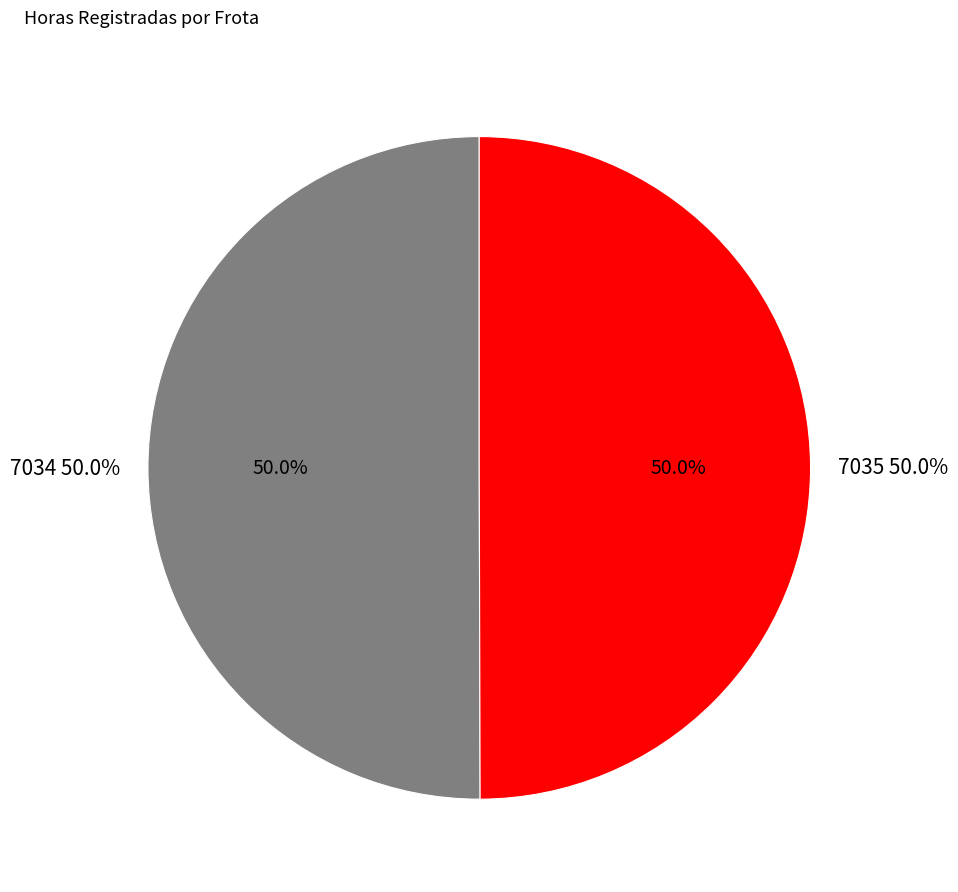

Rank the categories by value from lowest to highest.

7035, 7034